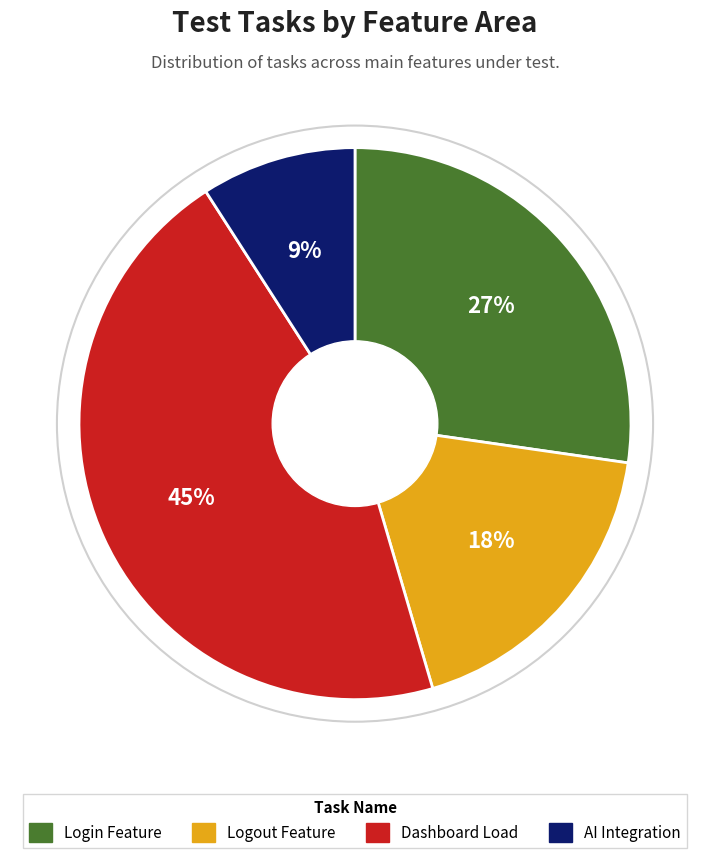

Does any single category account for the majority?

No